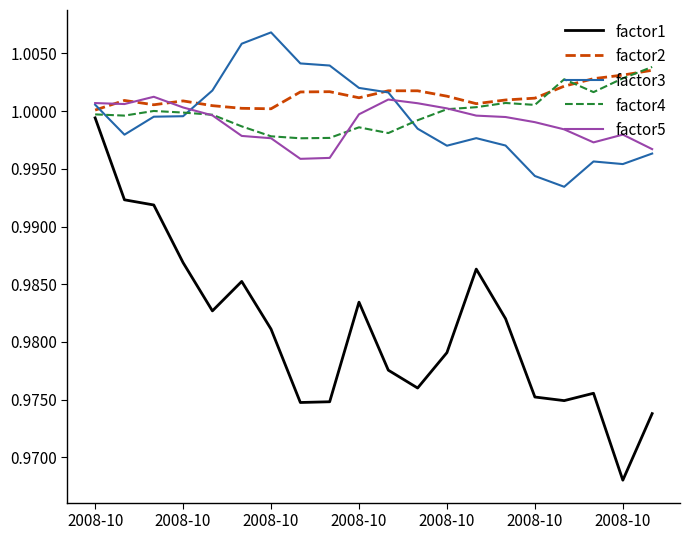

Which series has the largest range (max minus min)?

factor1